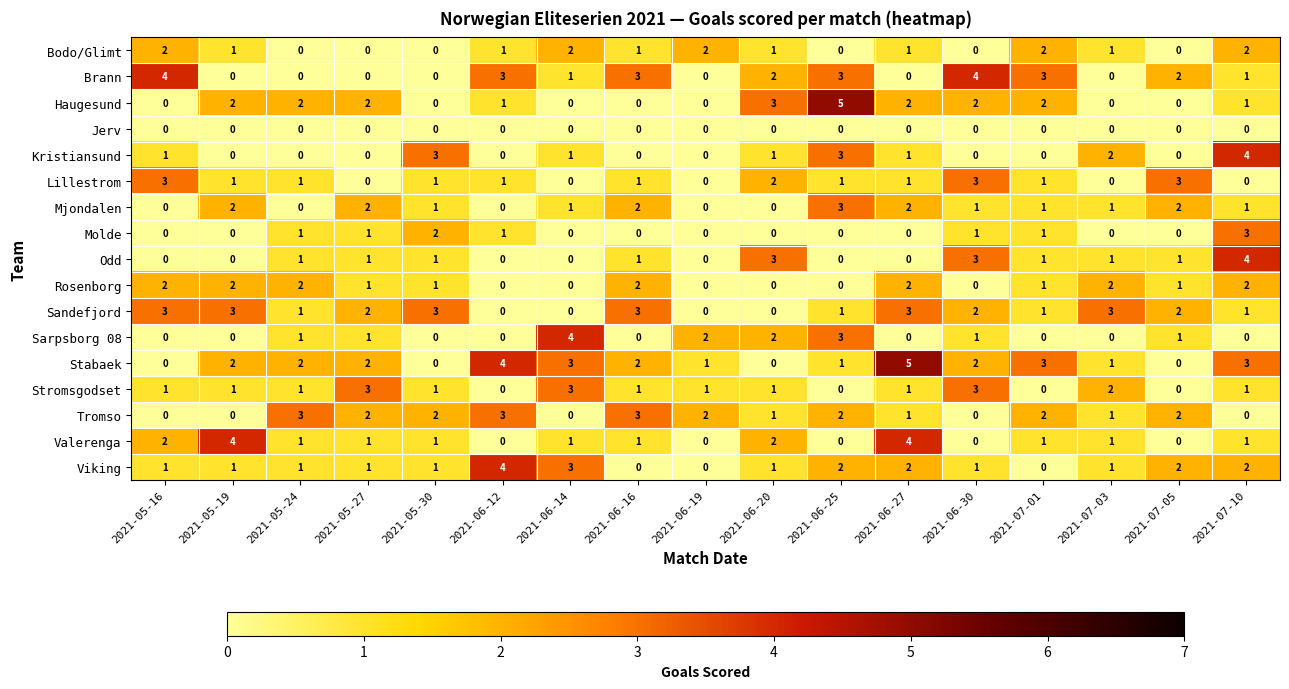

Count the Kristiansund values in the range 0 to 1.

13